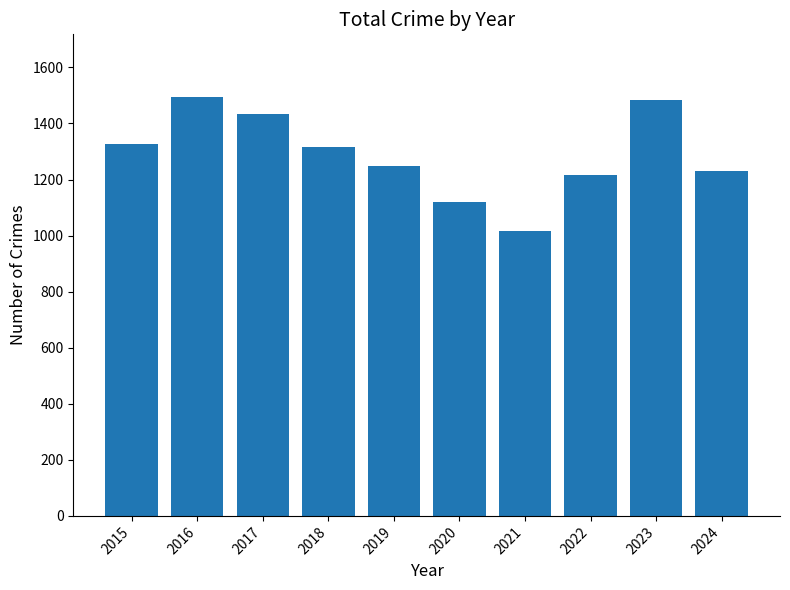

Between 2022 and 2023, which is larger?

2023